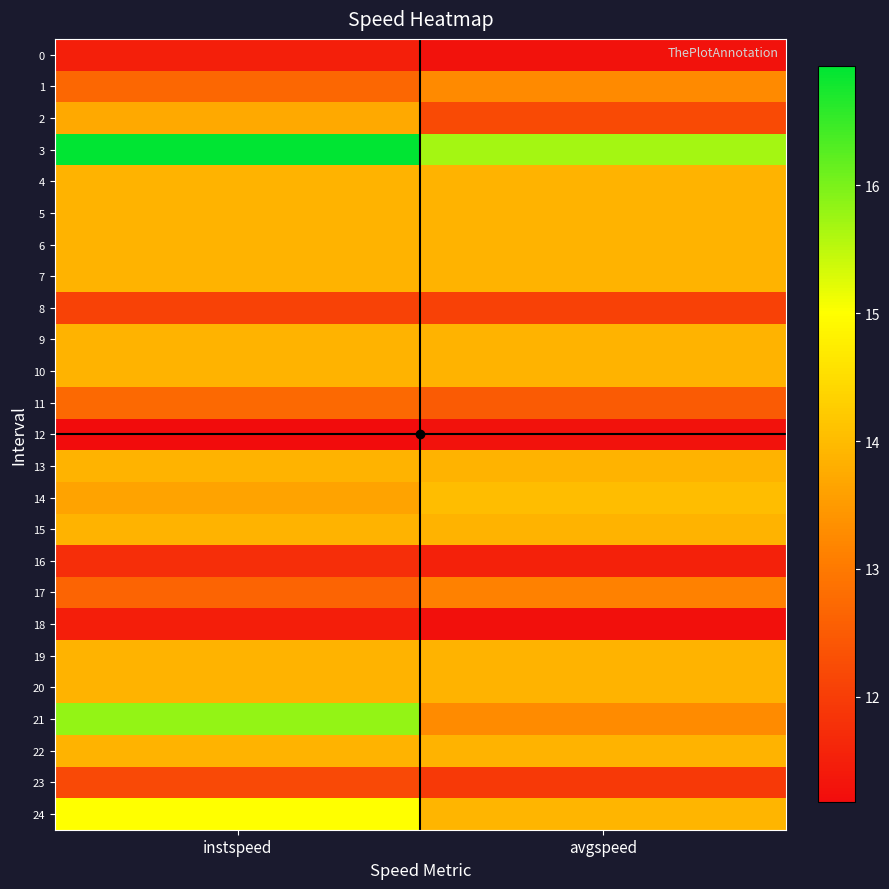

What is the greatest value displayed?

16.9